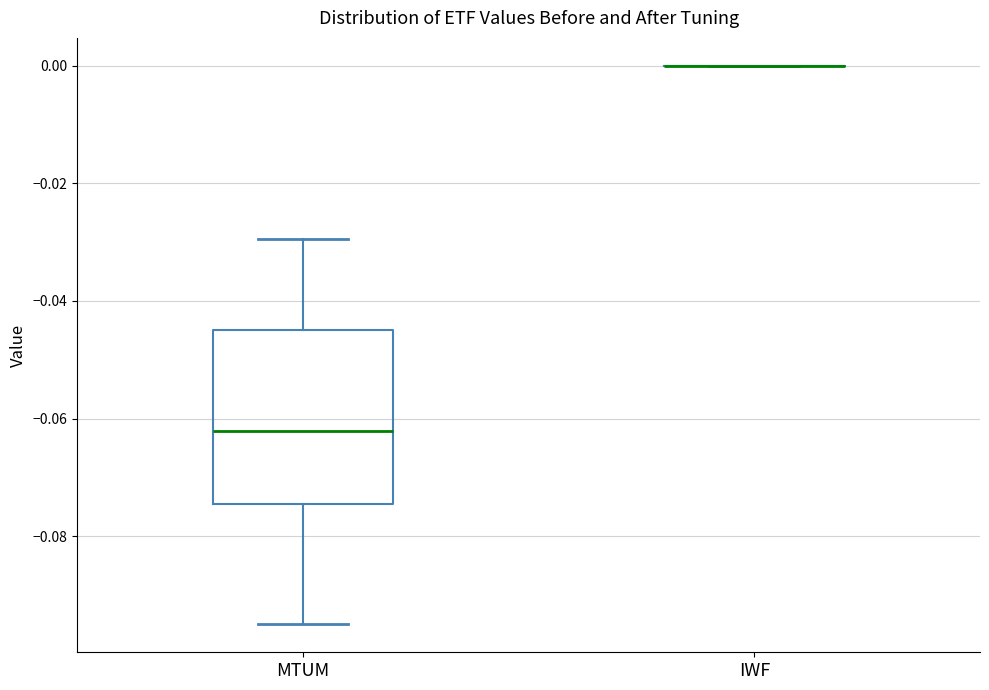

Which box is the tallest, from its lower edge to its upper edge?

MTUM